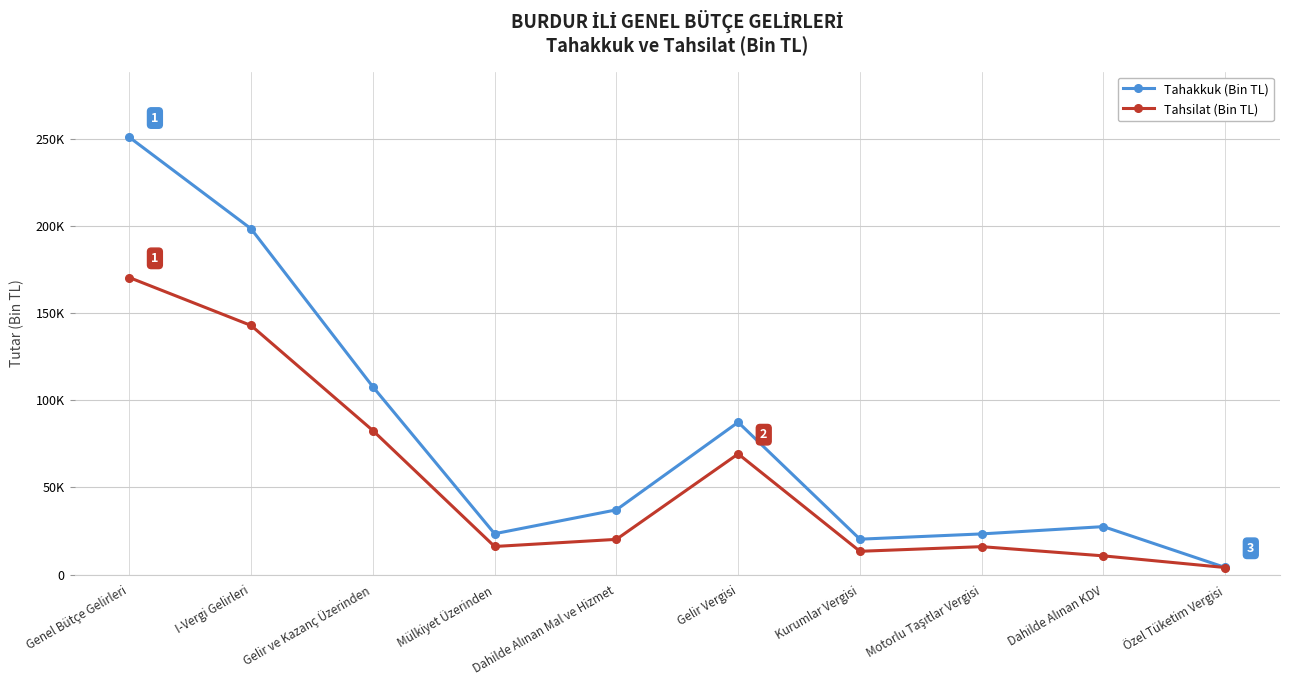

List the series in order of their overall mean, highest first.

Tahakkuk (Bin TL), Tahsilat (Bin TL)